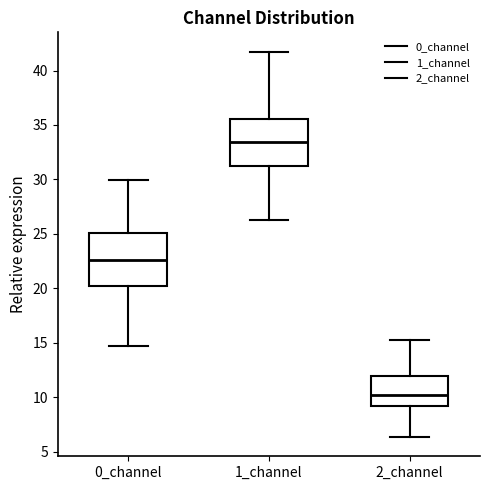

Where is the upper edge of the box for 2_channel on the y-axis? The values are not printed on the chart, so give them approximately, as read against the axis.

12.0